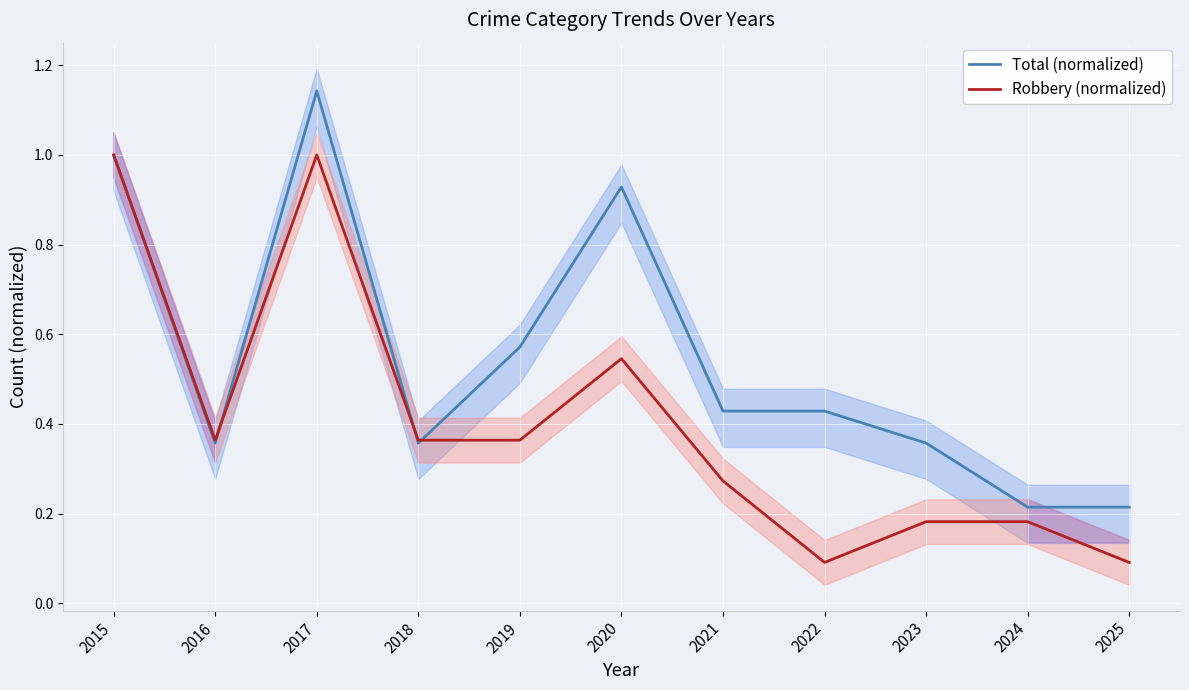

Does the chart display data point markers on the line(s)?

No